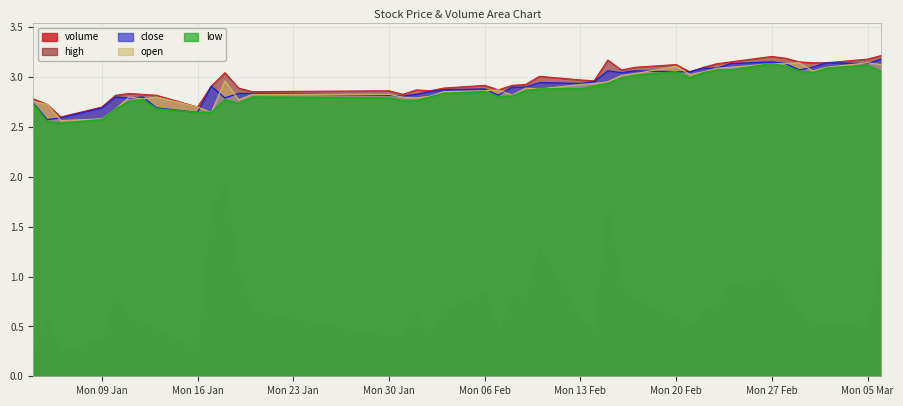

True or false: close and volume intersect in this chart.

False